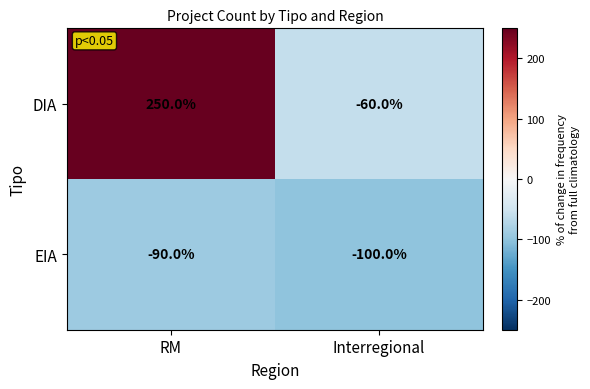

What is the difference between the highest and lowest values at Interregional?

40